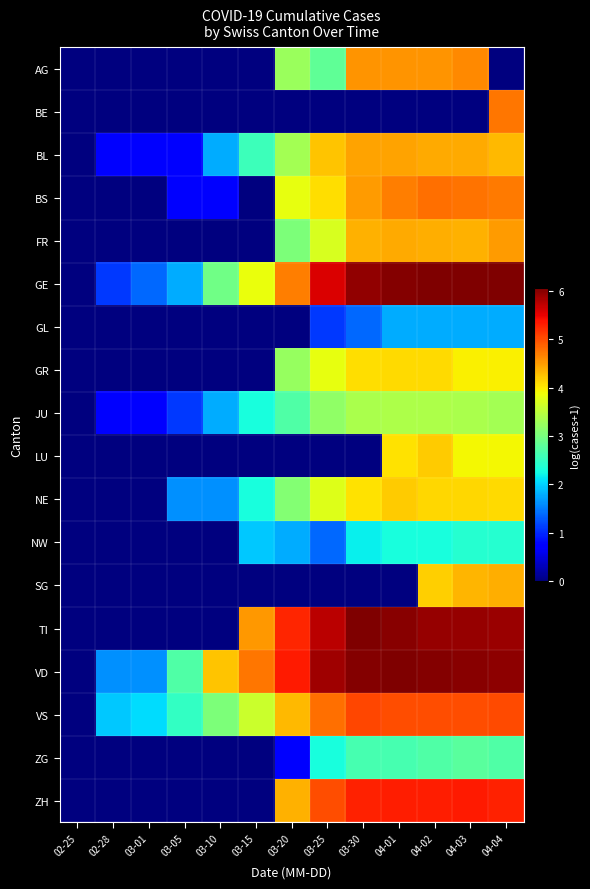

Reading left to right, extract all data points from this chart.

AG: 02-25=0.0	02-28=0.0	03-01=0.0	03-05=0.0	03-10=0.0	03-15=0.0	03-20=3.3	03-25=2.8	03-30=4.6	04-01=4.6	04-02=4.6	04-03=4.6	04-04=0.0
BE: 02-25=0.0	02-28=0.0	03-01=0.0	03-05=0.0	03-10=0.0	03-15=0.0	03-20=0.0	03-25=0.0	03-30=0.0	04-01=0.0	04-02=0.0	04-03=0.0	04-04=4.7
BL: 02-25=0.0	02-28=0.7	03-01=0.7	03-05=0.7	03-10=1.8	03-15=2.6	03-20=3.3	03-25=4.2	03-30=4.5	04-01=4.5	04-02=4.4	04-03=4.4	04-04=4.3
BS: 02-25=0.0	02-28=0.0	03-01=0.0	03-05=0.7	03-10=0.7	03-15=0.0	03-20=3.8	03-25=4.1	03-30=4.5	04-01=4.7	04-02=4.8	04-03=4.8	04-04=4.7
FR: 02-25=0.0	02-28=0.0	03-01=0.0	03-05=0.0	03-10=0.0	03-15=0.0	03-20=3.0	03-25=3.7	03-30=4.4	04-01=4.4	04-02=4.4	04-03=4.4	04-04=4.5
GE: 02-25=0.0	02-28=1.1	03-01=1.4	03-05=1.8	03-10=2.9	03-15=3.9	03-20=4.7	03-25=5.6	03-30=5.9	04-01=6.0	04-02=6.1	04-03=6.1	04-04=6.0
GL: 02-25=0.0	02-28=0.0	03-01=0.0	03-05=0.0	03-10=0.0	03-15=0.0	03-20=0.0	03-25=1.1	03-30=1.4	04-01=1.8	04-02=1.8	04-03=1.8	04-04=1.8
GR: 02-25=0.0	02-28=0.0	03-01=0.0	03-05=0.0	03-10=0.0	03-15=0.0	03-20=3.2	03-25=3.8	03-30=4.1	04-01=4.1	04-02=4.1	04-03=4.0	04-04=4.0
JU: 02-25=0.0	02-28=0.7	03-01=0.7	03-05=1.1	03-10=1.8	03-15=2.3	03-20=2.7	03-25=3.2	03-30=3.4	04-01=3.4	04-02=3.4	04-03=3.4	04-04=3.3
LU: 02-25=0.0	02-28=0.0	03-01=0.0	03-05=0.0	03-10=0.0	03-15=0.0	03-20=0.0	03-25=0.0	03-30=0.0	04-01=4.1	04-02=4.2	04-03=3.9	04-04=3.9
NE: 02-25=0.0	02-28=0.0	03-01=0.0	03-05=1.6	03-10=1.6	03-15=2.3	03-20=3.1	03-25=3.7	03-30=4.1	04-01=4.2	04-02=4.1	04-03=4.1	04-04=4.1
NW: 02-25=0.0	02-28=0.0	03-01=0.0	03-05=0.0	03-10=0.0	03-15=1.9	03-20=1.8	03-25=1.4	03-30=2.2	04-01=2.3	04-02=2.3	04-03=2.4	04-04=2.4
SG: 02-25=0.0	02-28=0.0	03-01=0.0	03-05=0.0	03-10=0.0	03-15=0.0	03-20=0.0	03-25=0.0	03-30=0.0	04-01=0.0	04-02=4.2	04-03=4.3	04-04=4.4
TI: 02-25=0.0	02-28=0.0	03-01=0.0	03-05=0.0	03-10=0.0	03-15=4.5	03-20=5.3	03-25=5.7	03-30=6.0	04-01=6.0	04-02=5.9	04-03=5.9	04-04=5.9
VD: 02-25=0.0	02-28=1.6	03-01=1.6	03-05=2.7	03-10=4.2	03-15=4.7	03-20=5.3	03-25=5.9	03-30=6.0	04-01=6.0	04-02=6.0	04-03=6.0	04-04=6.0
VS: 02-25=0.0	02-28=1.9	03-01=2.1	03-05=2.5	03-10=3.0	03-15=3.6	03-20=4.3	03-25=4.8	03-30=5.0	04-01=5.0	04-02=5.0	04-03=5.0	04-04=5.0
ZG: 02-25=0.0	02-28=0.0	03-01=0.0	03-05=0.0	03-10=0.0	03-15=0.0	03-20=0.7	03-25=2.3	03-30=2.6	04-01=2.6	04-02=2.7	04-03=2.8	04-04=2.7
ZH: 02-25=0.0	02-28=0.0	03-01=0.0	03-05=0.0	03-10=0.0	03-15=0.0	03-20=4.4	03-25=5.0	03-30=5.3	04-01=5.3	04-02=5.3	04-03=5.3	04-04=5.3